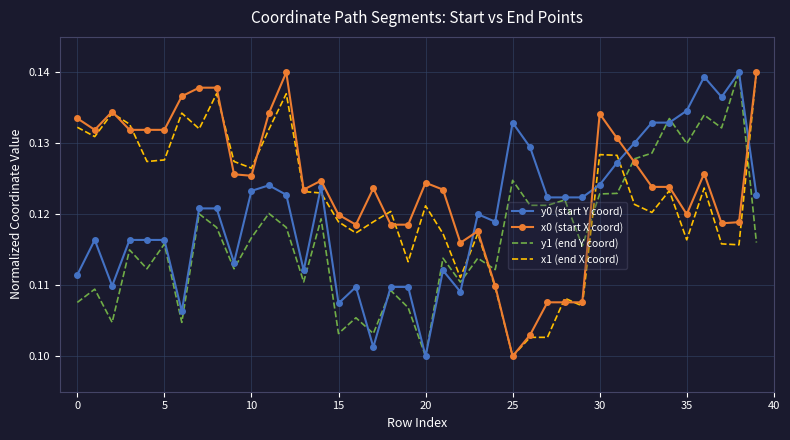

List the series in order of their overall mean, highest first.

x0 (start X coord), x1 (end X coord), y0 (start Y coord), y1 (end Y coord)